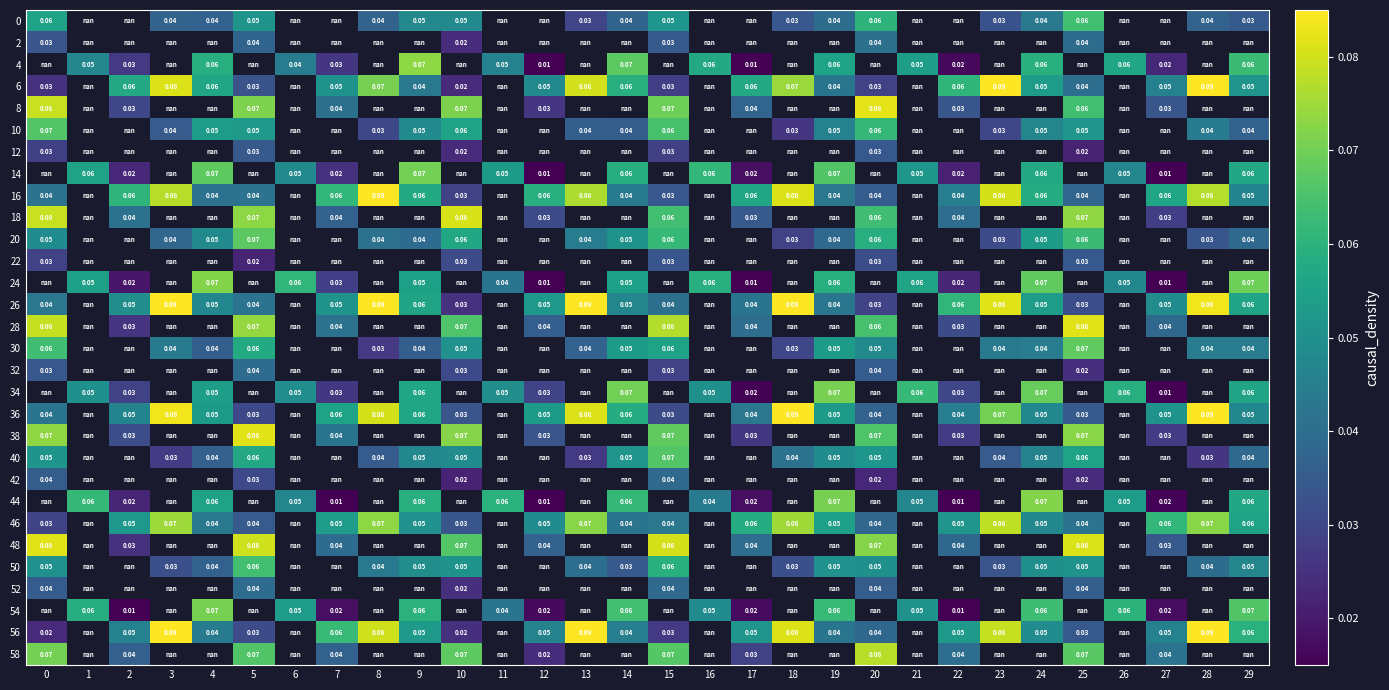

Is the value of 58 at 0 greater than the value of 34 at 4?

Yes